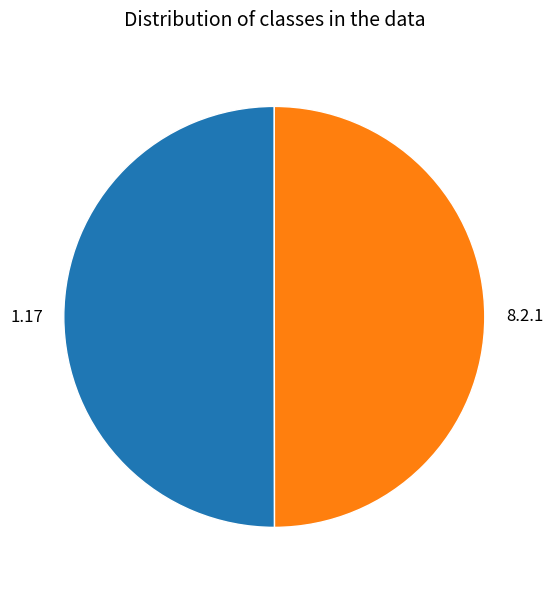

How many segments does this pie chart have?

2